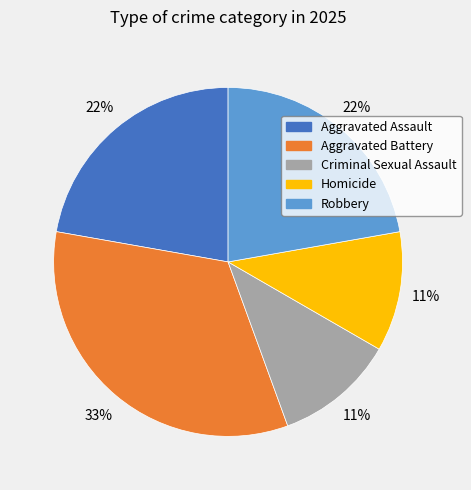

True or false: Aggravated Assault accounts for 15% of the total.

False